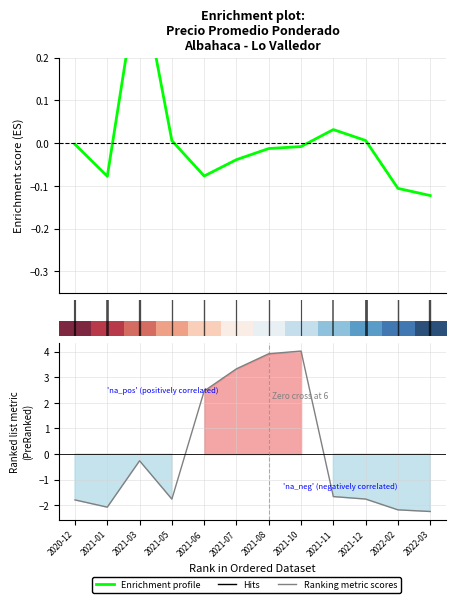

How many positive values does the Ranking metric scores series have?

4